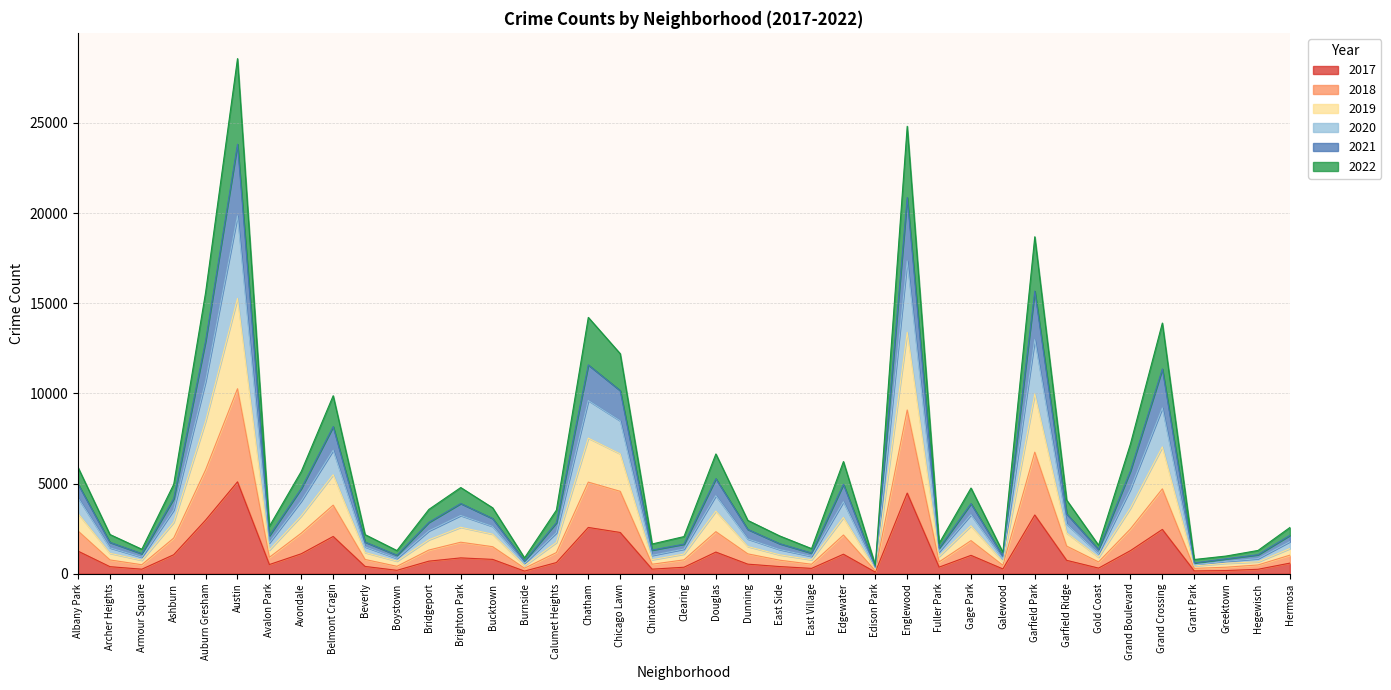

True or false: 2018 and 2021 intersect in this chart.

False